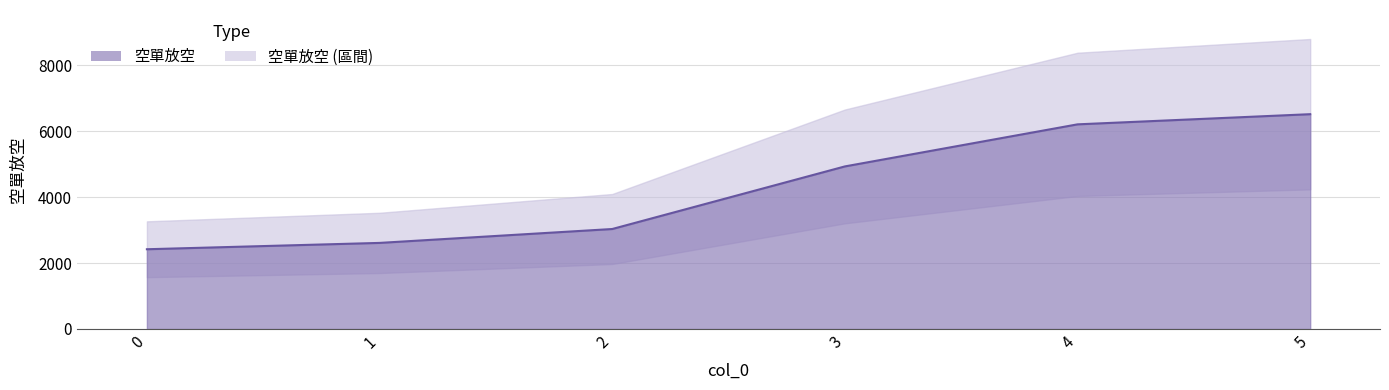

At which label does the data first exceed 4927?

4